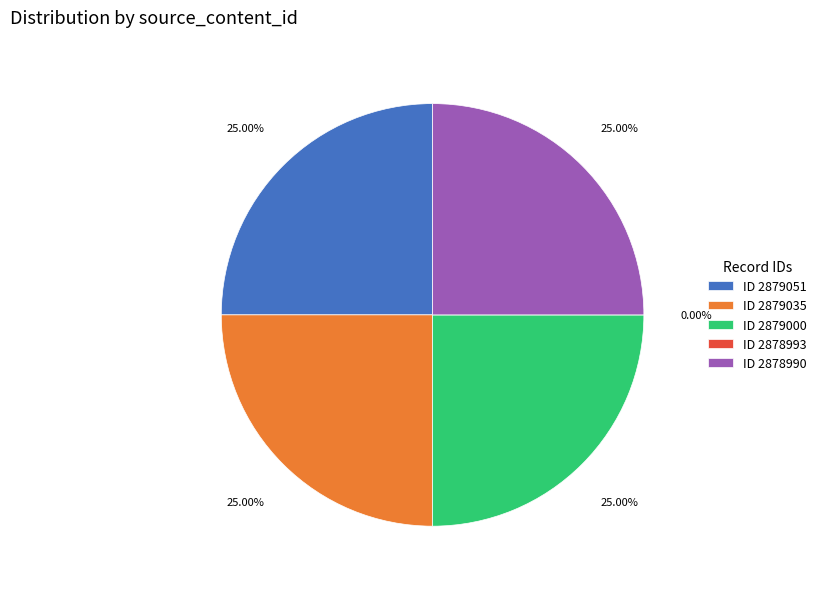

Is the sum of 2879000 and 2879051 greater than half?

Yes